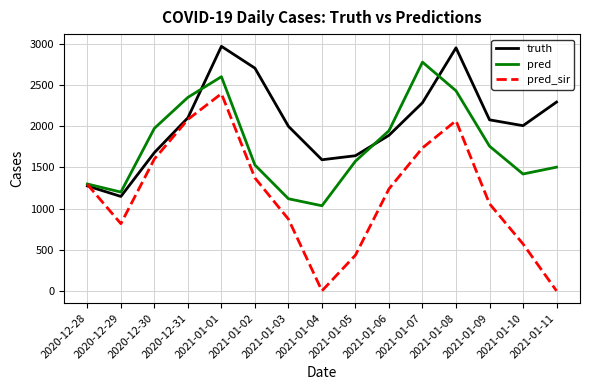

What is the greatest value displayed?

2971.0